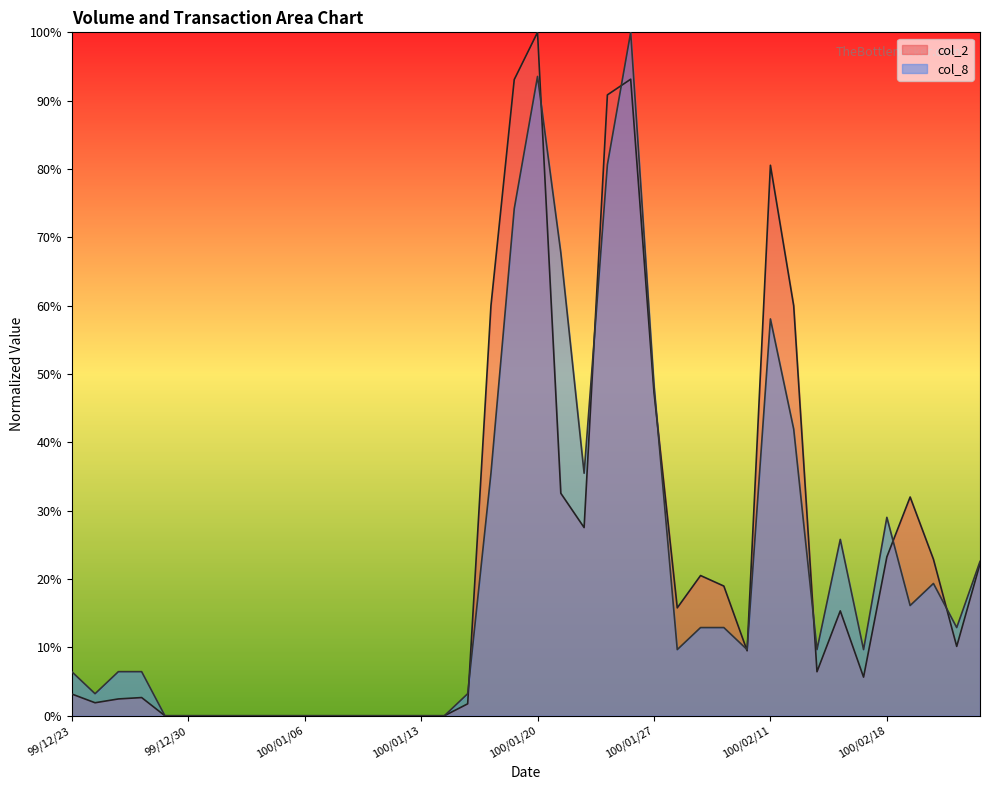

Does the chart display data point markers on the line(s)?

No